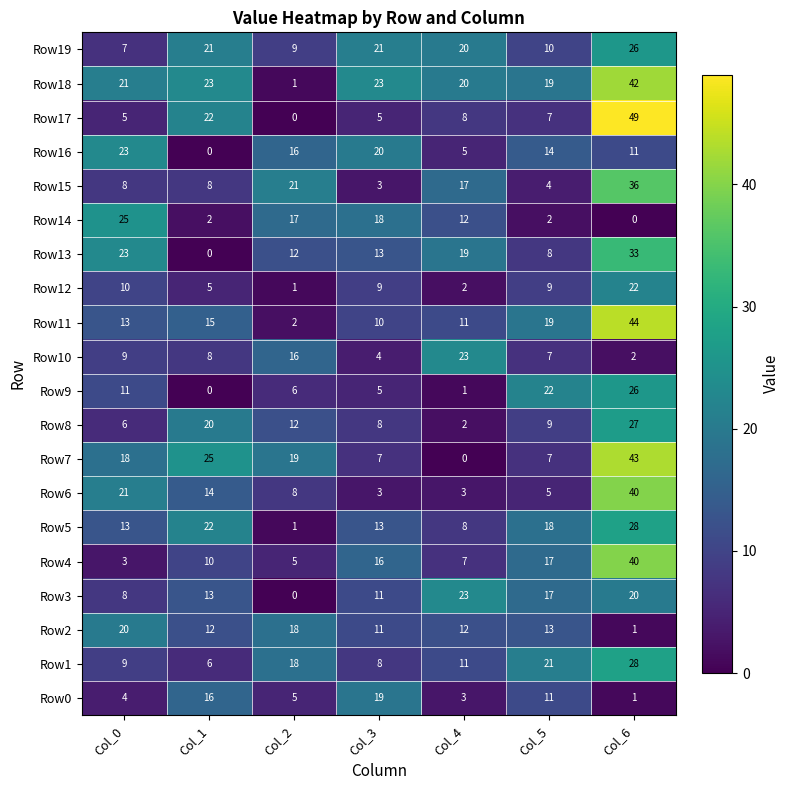

At which category does the chart reach its peak across all series?

Col_6